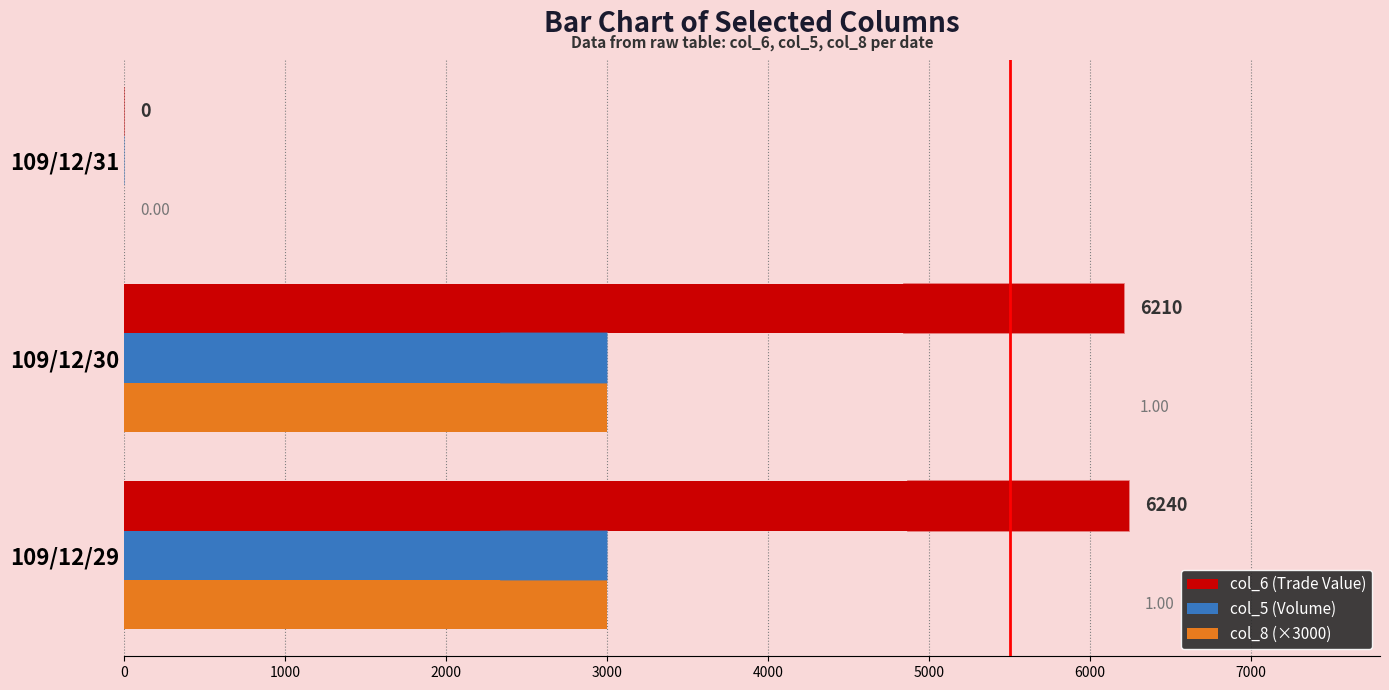

Which series has the largest total across all categories?

col_6 (Trade Value)